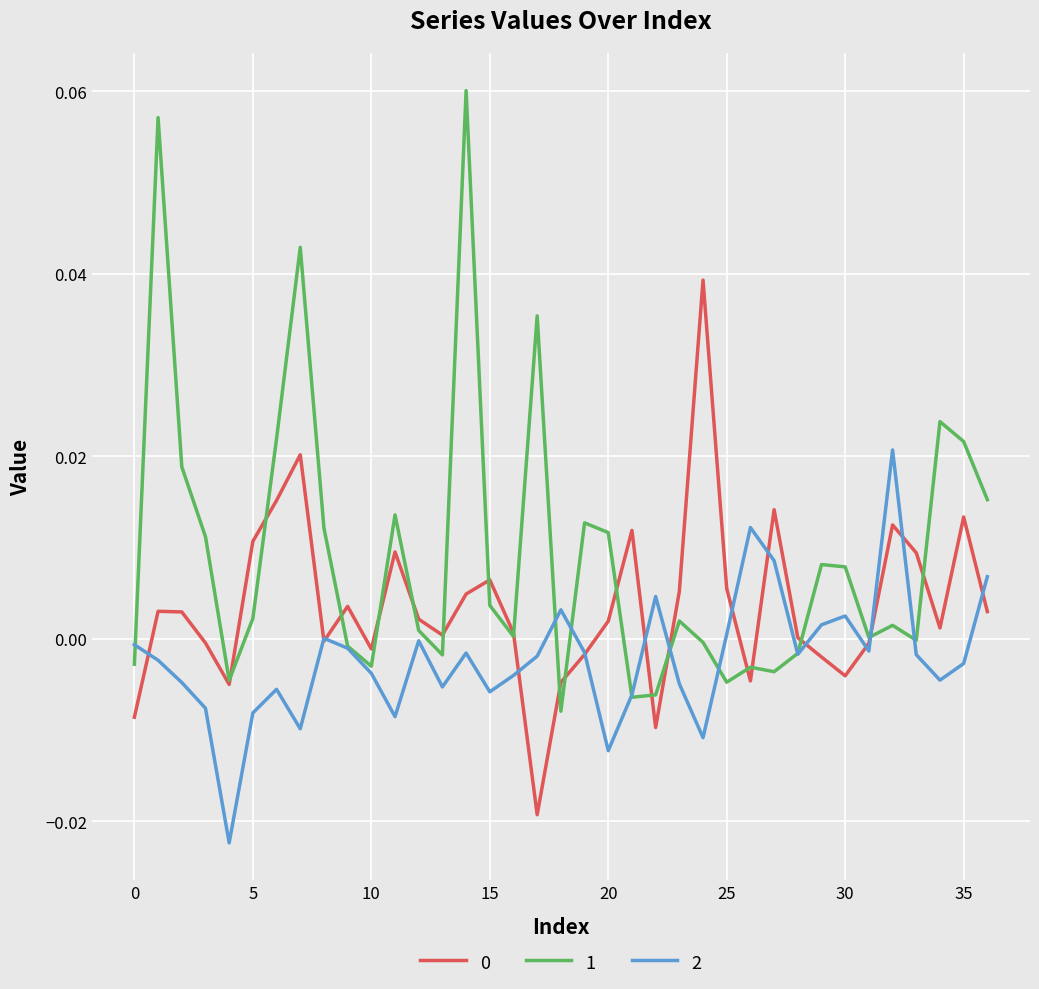

Which series has the largest total across all categories?

1